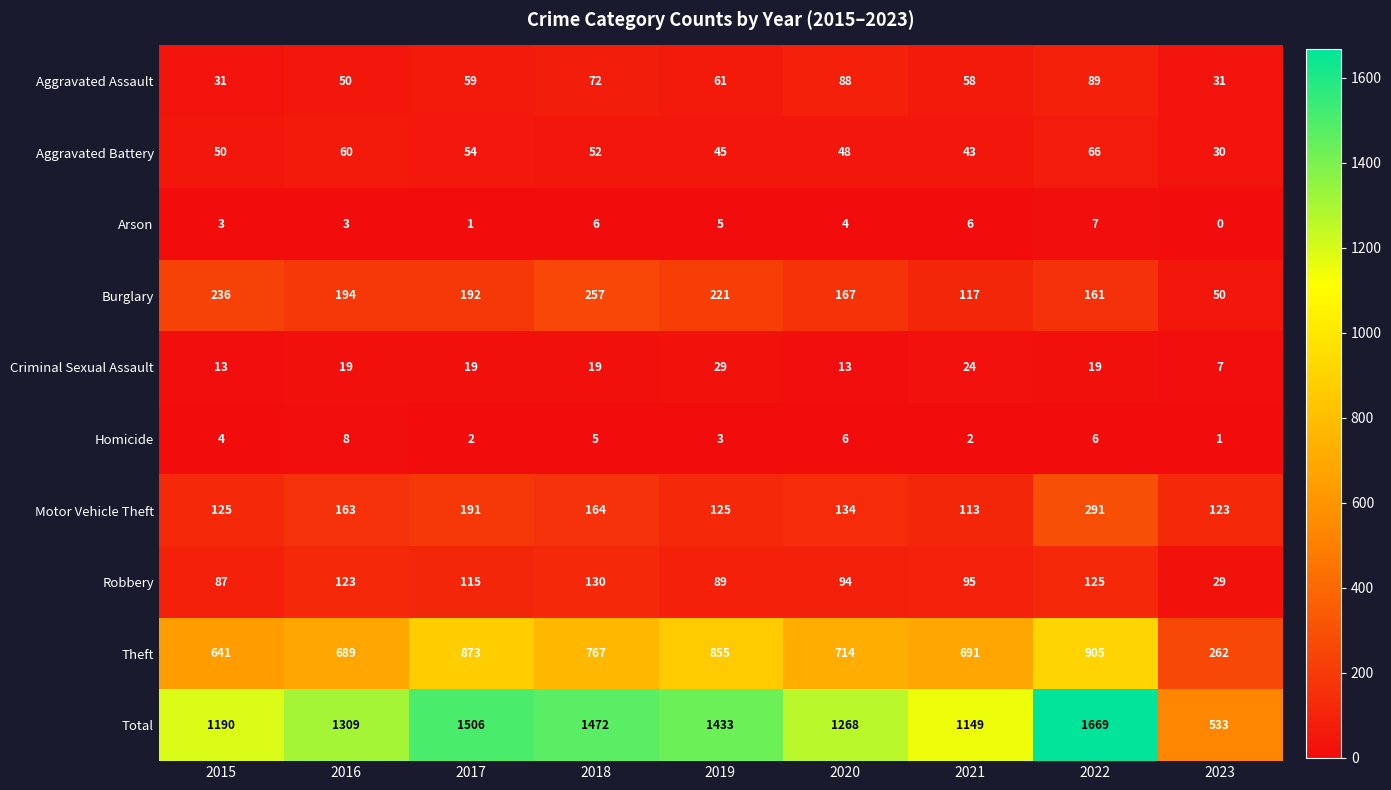

Between 2016 and 2020, which series saw the biggest shift?

Total